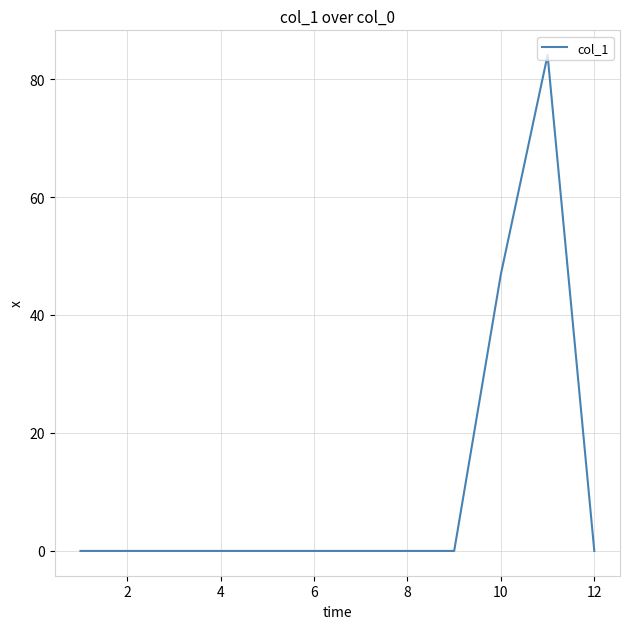

Reading right to left, list all the values displayed in this chart.

0.0	84.1	46.9	0.0	0.0	0.0	0.0	0.0	0.0	0.0	0.0	0.0